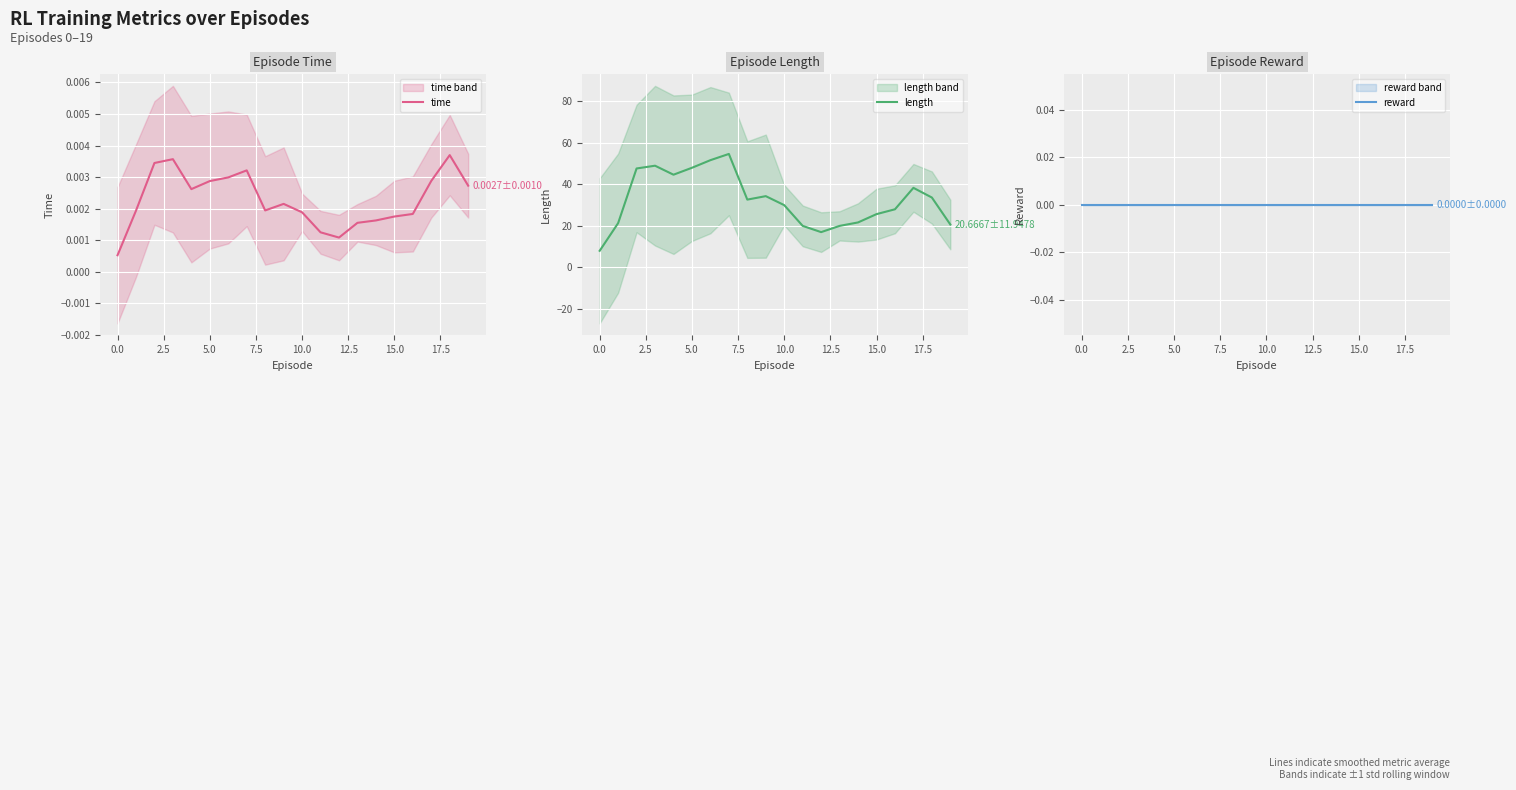

The length series shows 14.0 at 0.0. True or false?

False